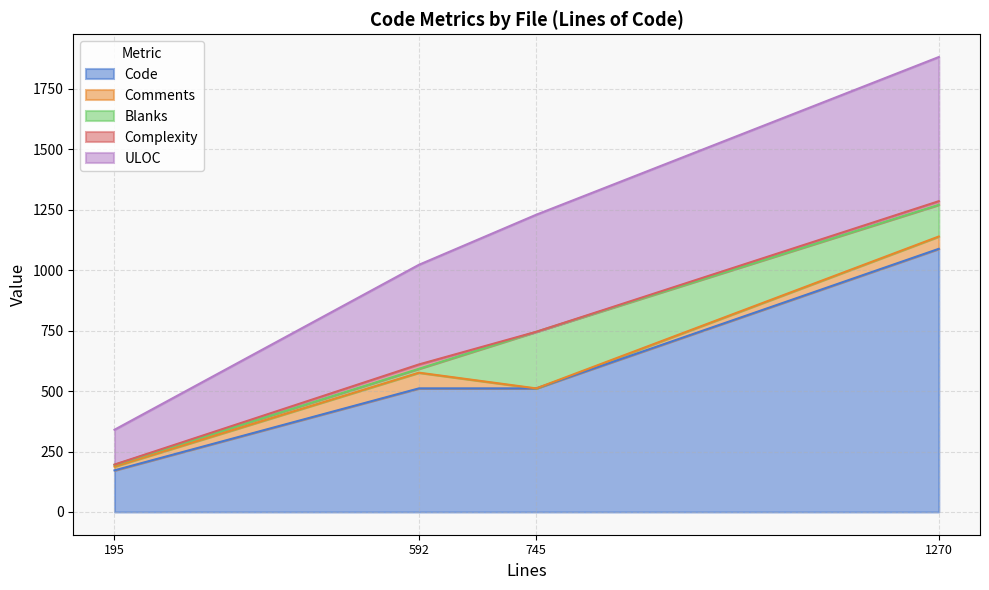

What is the sum of the Code values at PortalFolder.py and test_PortalFolder.py?

1599